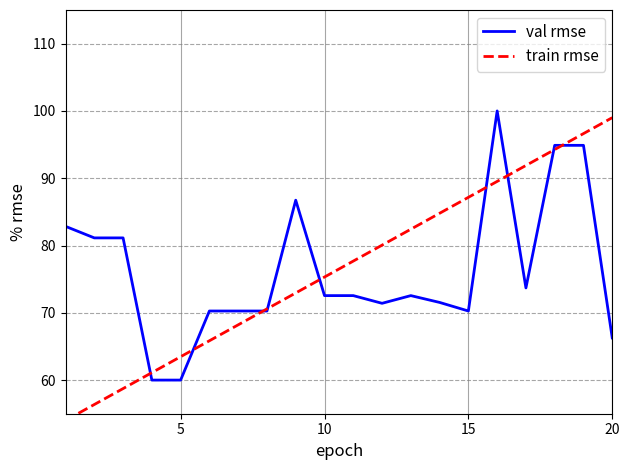

What is the sum of all train rmse values?

1530.0